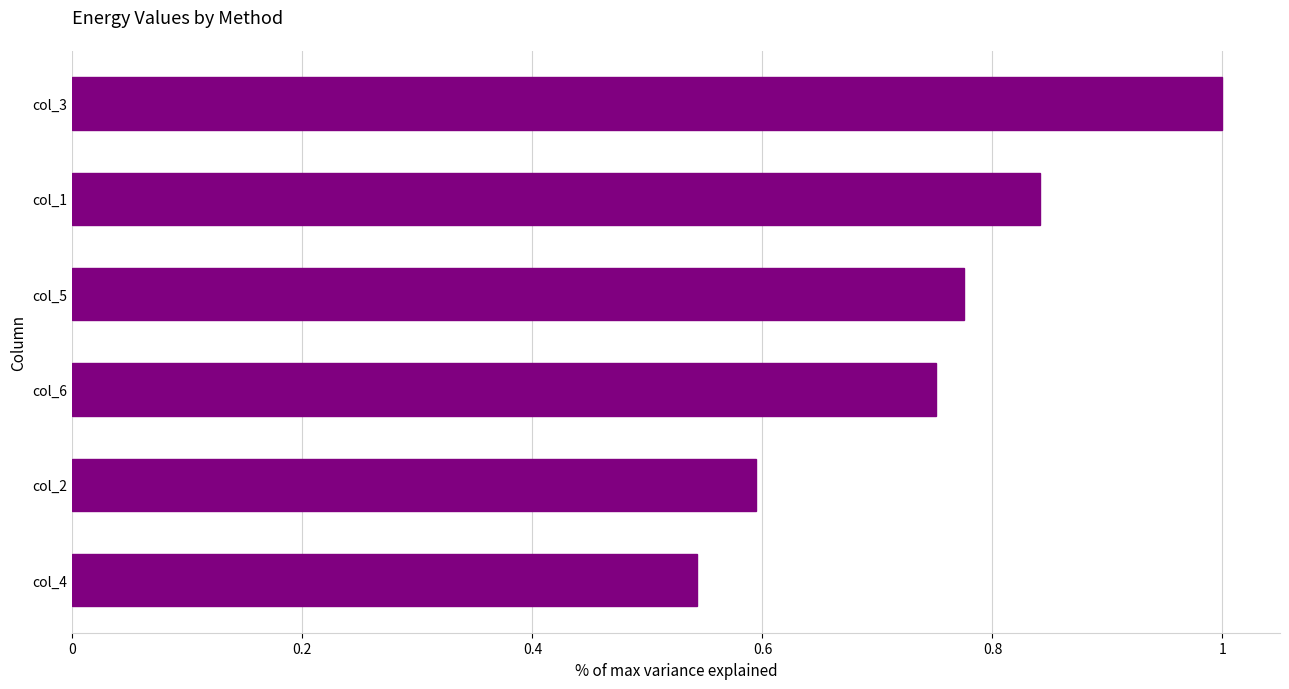

The value at col_1 is 0.6. True or false?

False